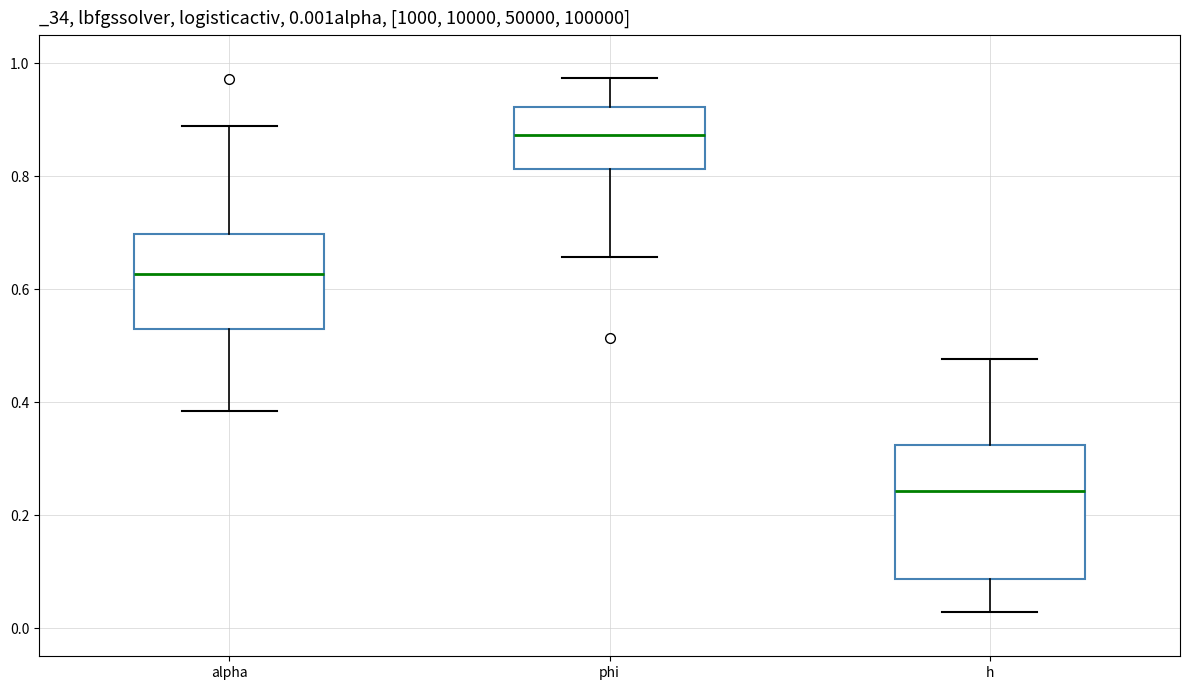

Which box is the tallest, from its lower edge to its upper edge?

h